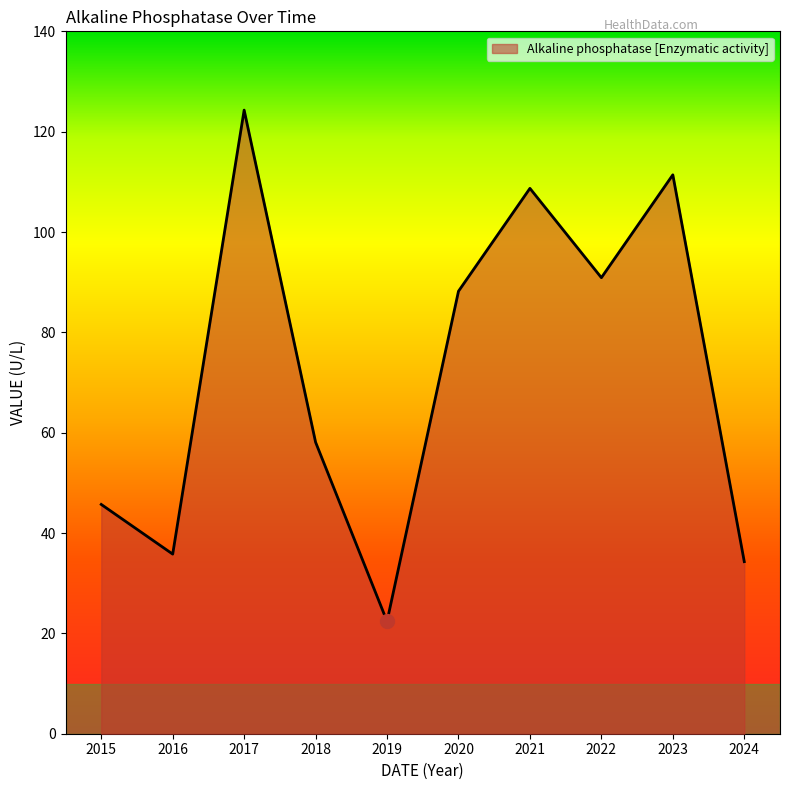

Rank the categories by value from lowest to highest.

2019, 2024, 2016, 2015, 2018, 2020, 2022, 2021, 2023, 2017